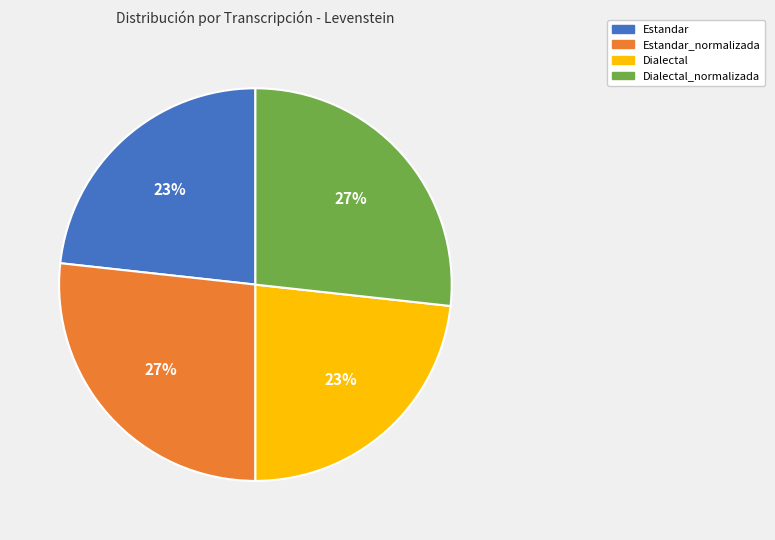

Does any single category account for the majority?

No